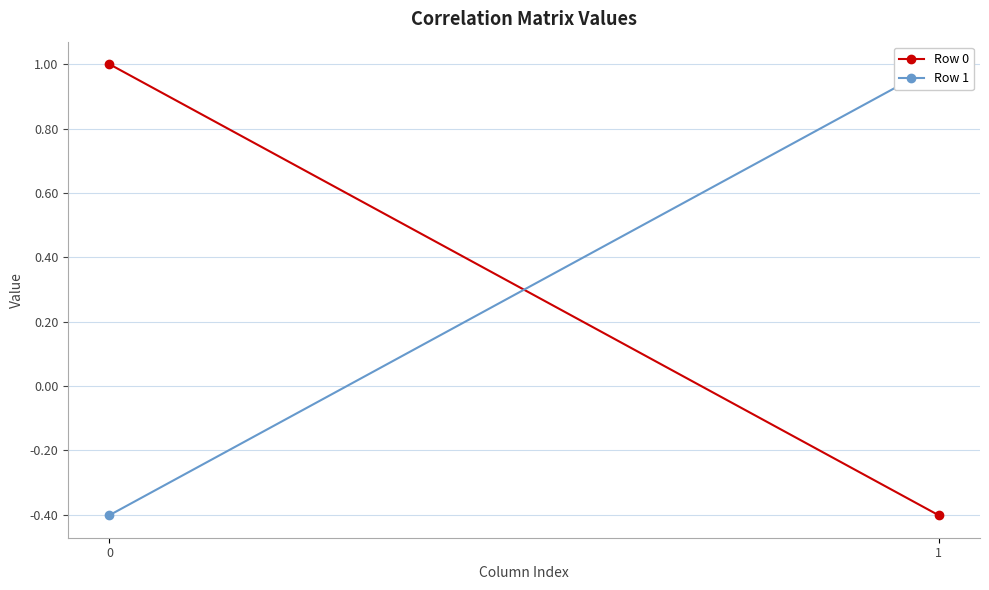

What is the difference between the maximum and minimum values in the Row 0 series?

1.4